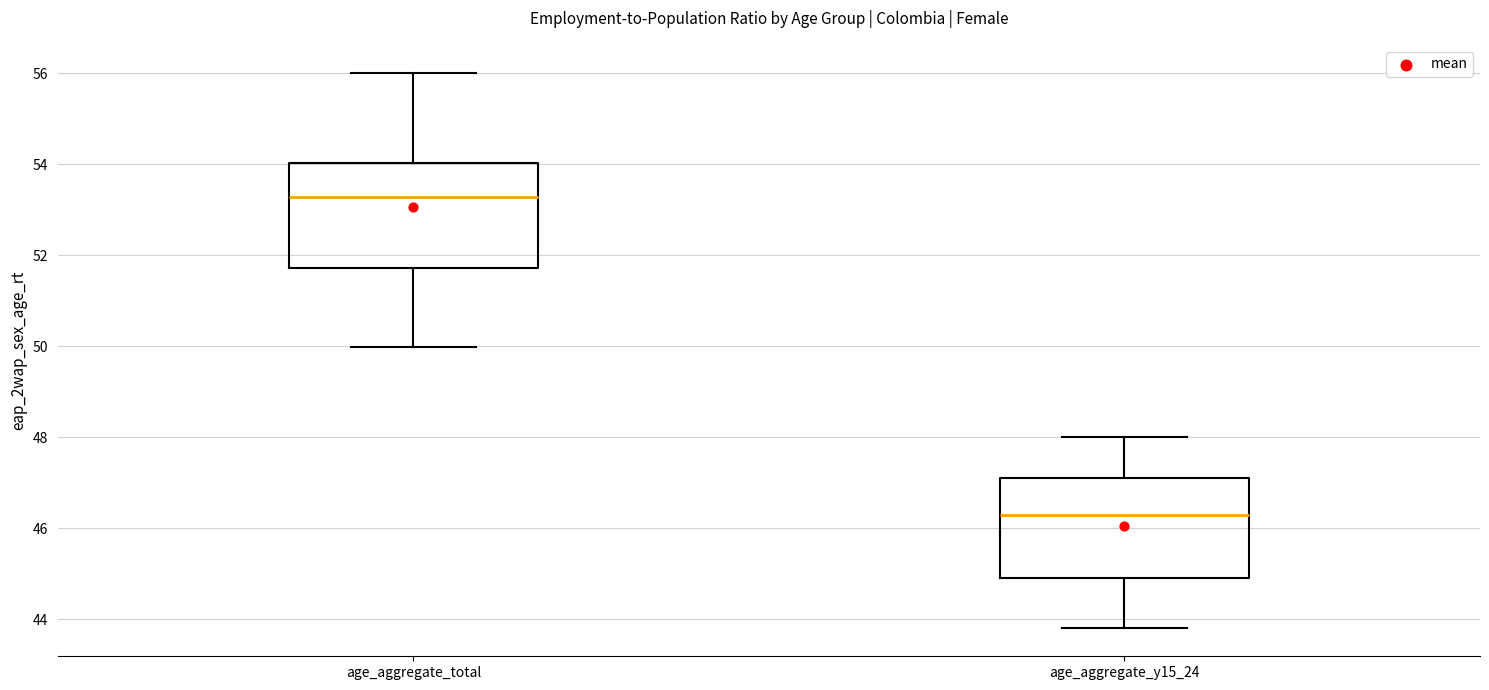

Reading left to right, transcribe this box plot: for each box, give where its median line is, the range the box spans, and where its two whiskers end, as read against the y-axis. The values are not printed on the chart, so give them approximately, as read against the axis.

age_aggregate_total: median 53.2, box 51.8 to 54.0, whiskers 50.0 to 56.0
age_aggregate_y15_24: median 46.4, box 45.0 to 47.2, whiskers 43.8 to 48.0